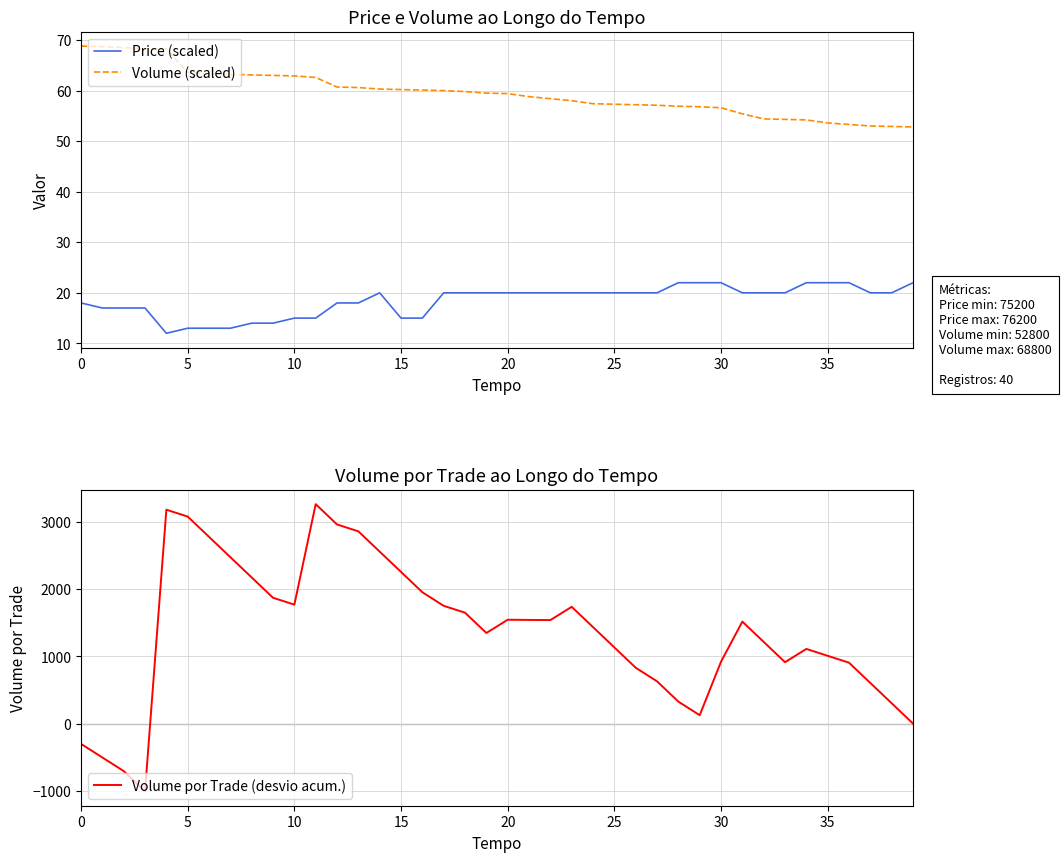

Where is the first local maximum for Price (scaled)?

14